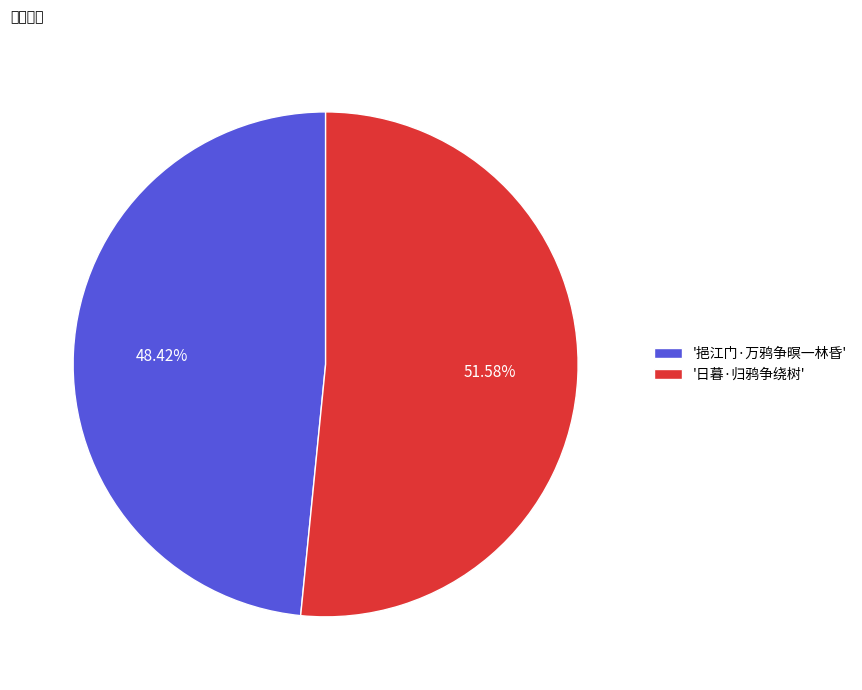

Approximately how many times larger is the value at '日暮·归鸦争绕树' compared to '挹江门·万鸦争暝一林昏'?

1.1